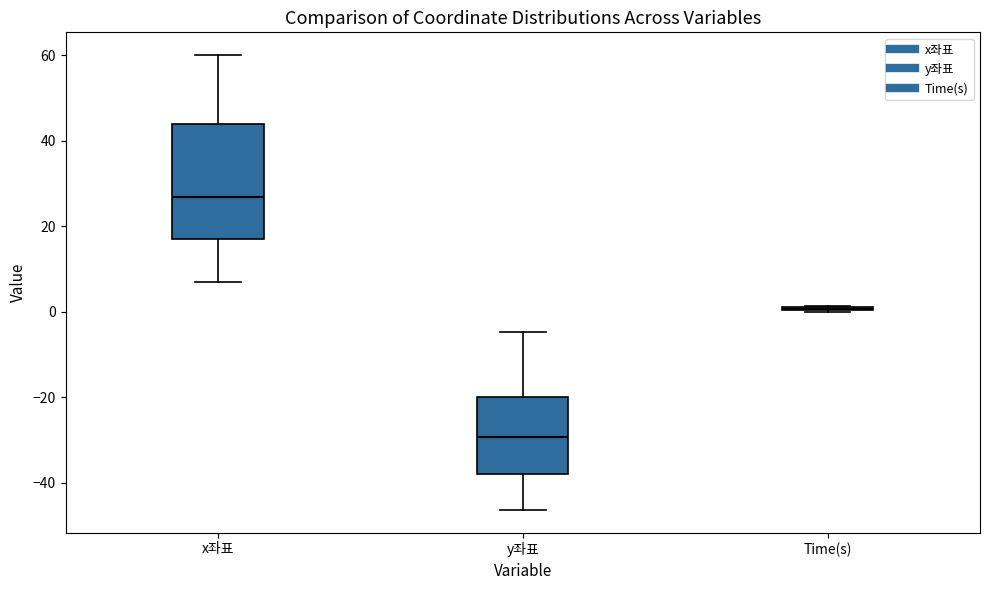

Reading left to right, read every box against the y-axis: the position of its median line, the range the box covers, and the ends of its whiskers. The values are not printed on the chart, so give them approximately, as read against the axis.

x좌표: median 26, box 16 to 44, whiskers 6 to 60
y좌표: median -30, box -38 to -20, whiskers -46 to -4
Time(s): box collapsed to a line at 0, whiskers 0 to 2